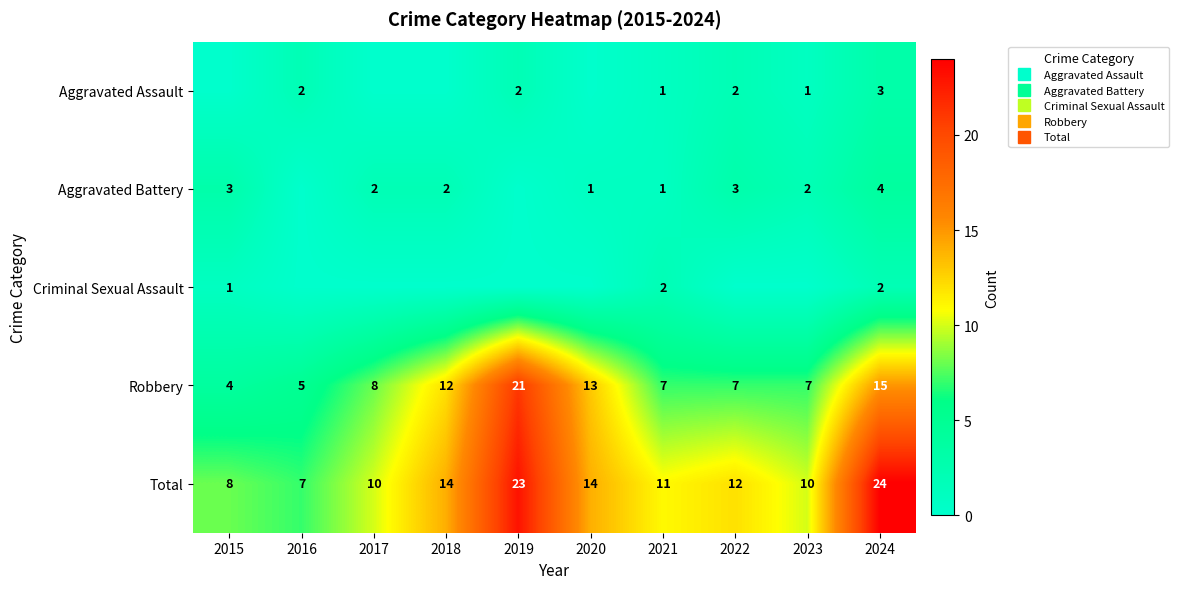

At which label is Total closest to 15?

2018